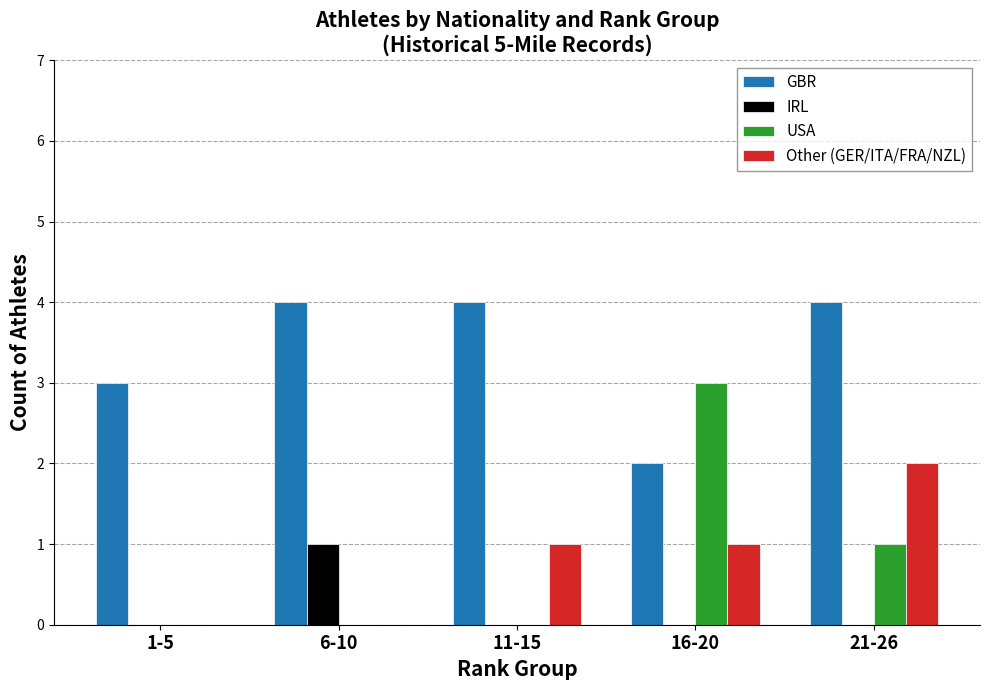

Which series changed the most between 1-5 and 16-20?

USA